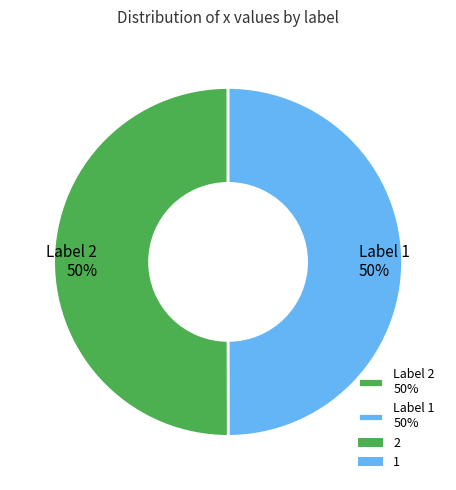

Is the sum of Label 2 50% and Label 1 50% greater than half?

Yes